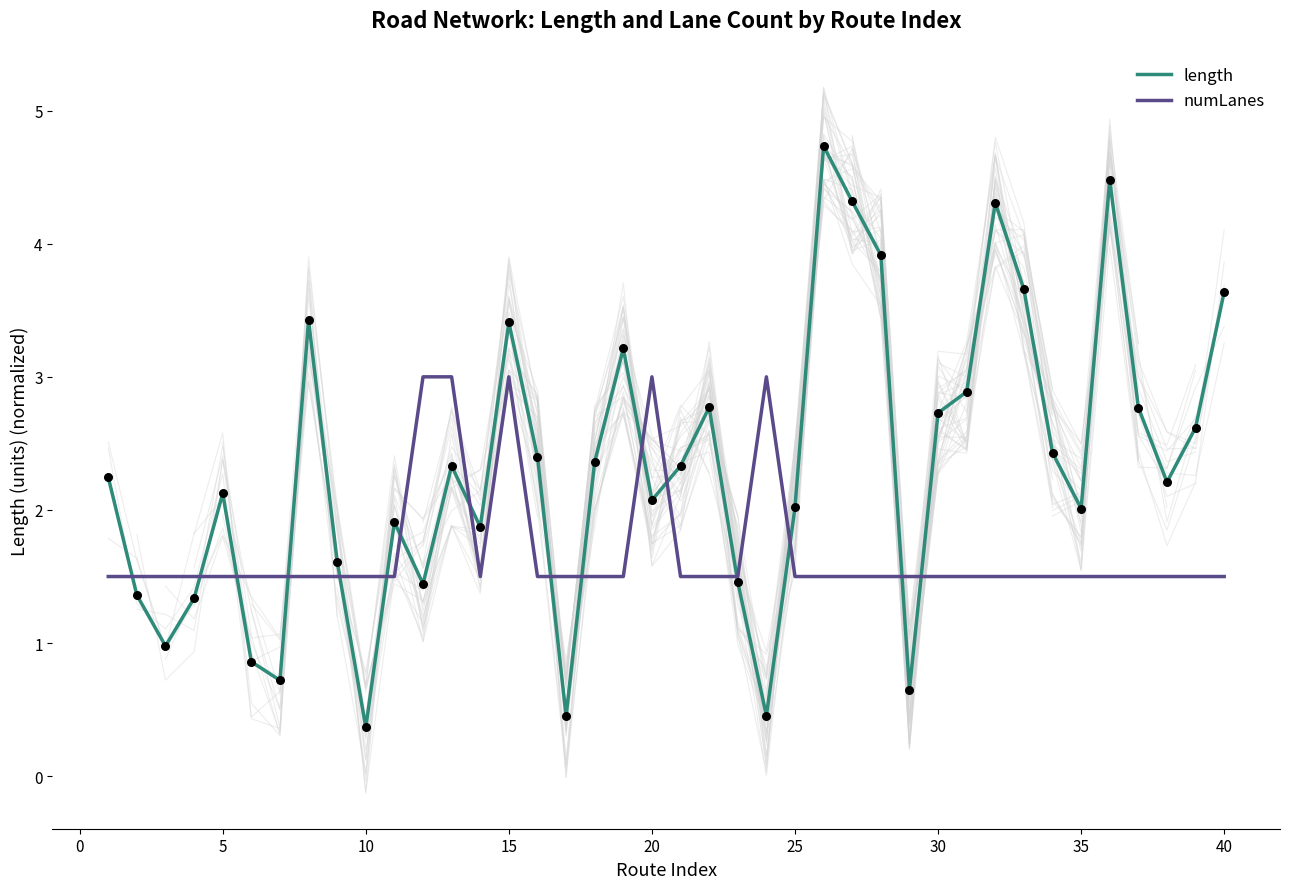

Which series has the largest total across all categories?

length